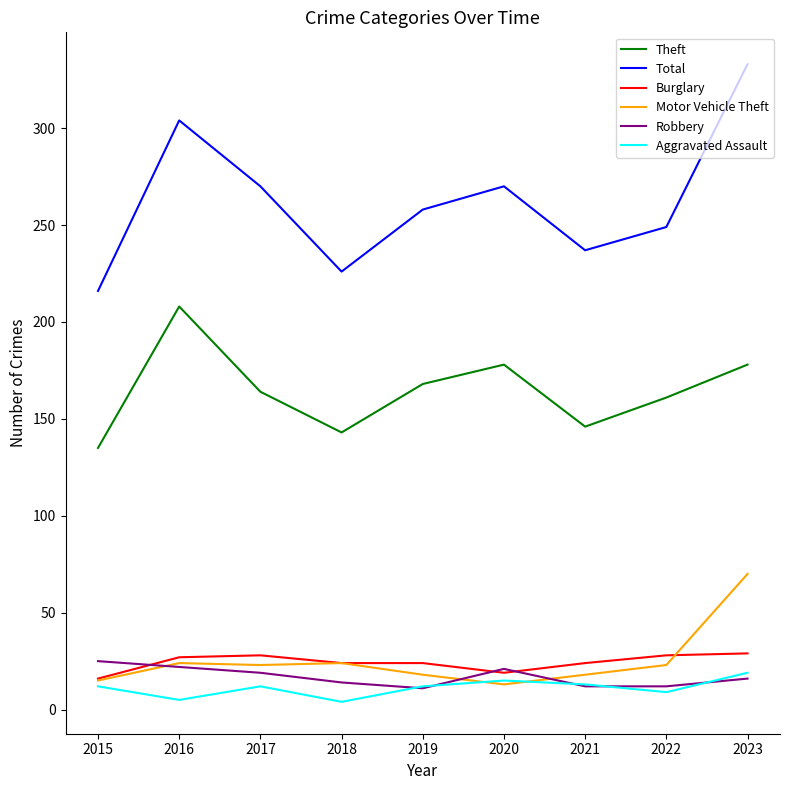

What is the greatest value displayed?

333